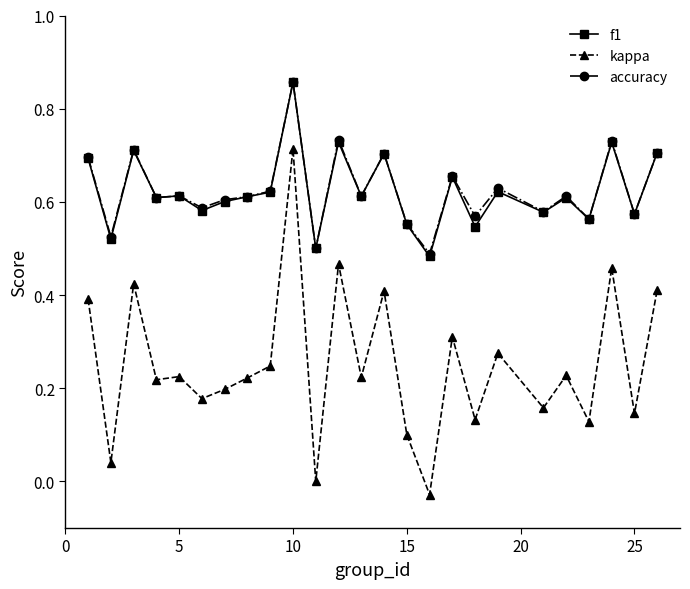

True or false: kappa and accuracy cross at least once.

False